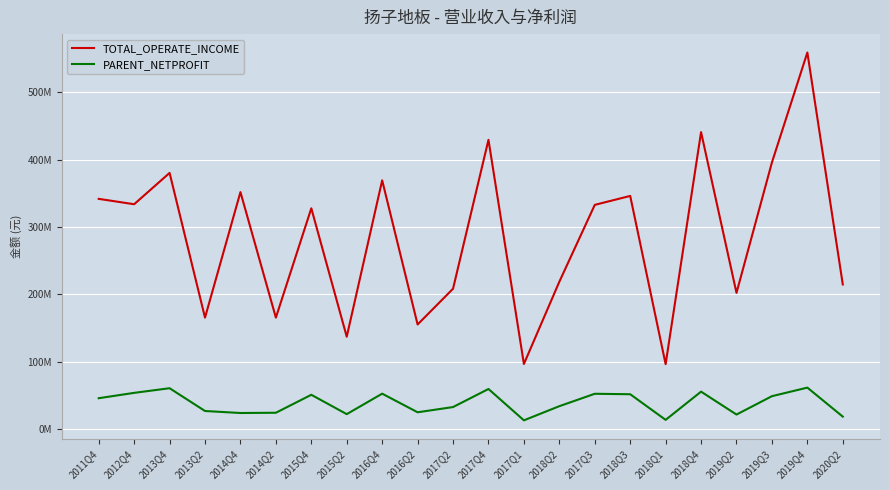

At which label does PARENT_NETPROFIT first exceed 45570228?

2011Q4